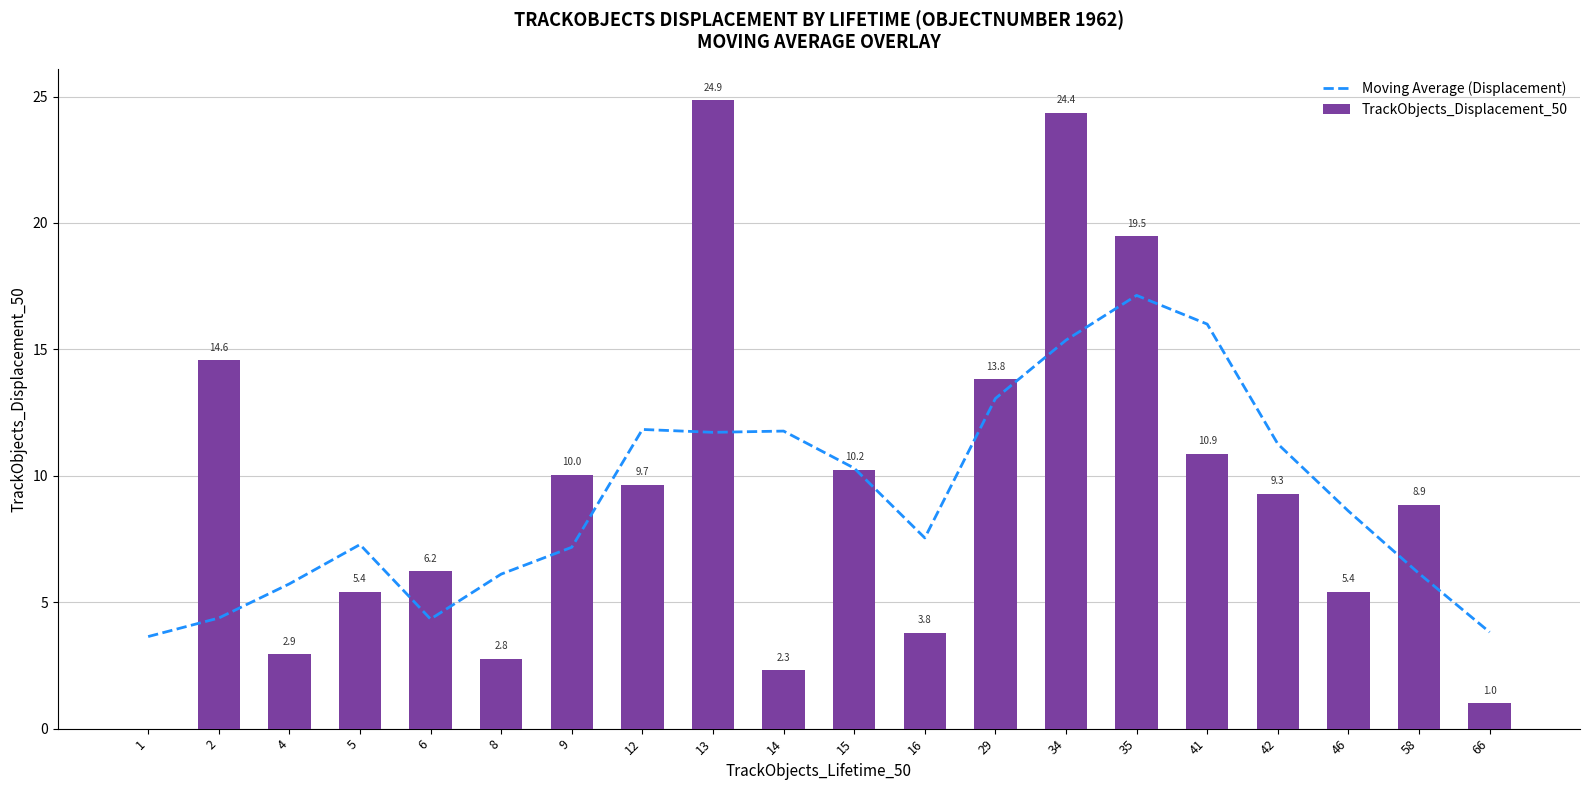

At which label is TrackObjects_Displacement_50 closest to 12?

41